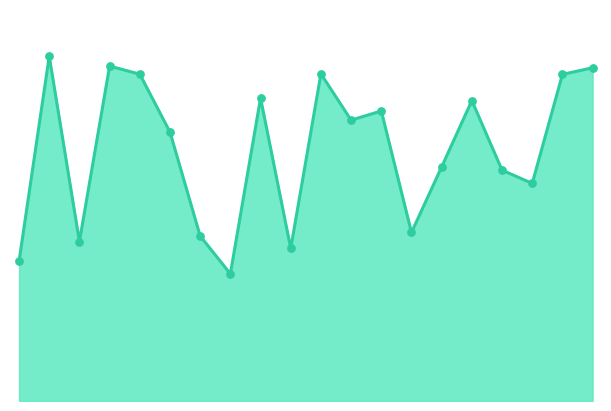

How many lines are shown in the chart?

1